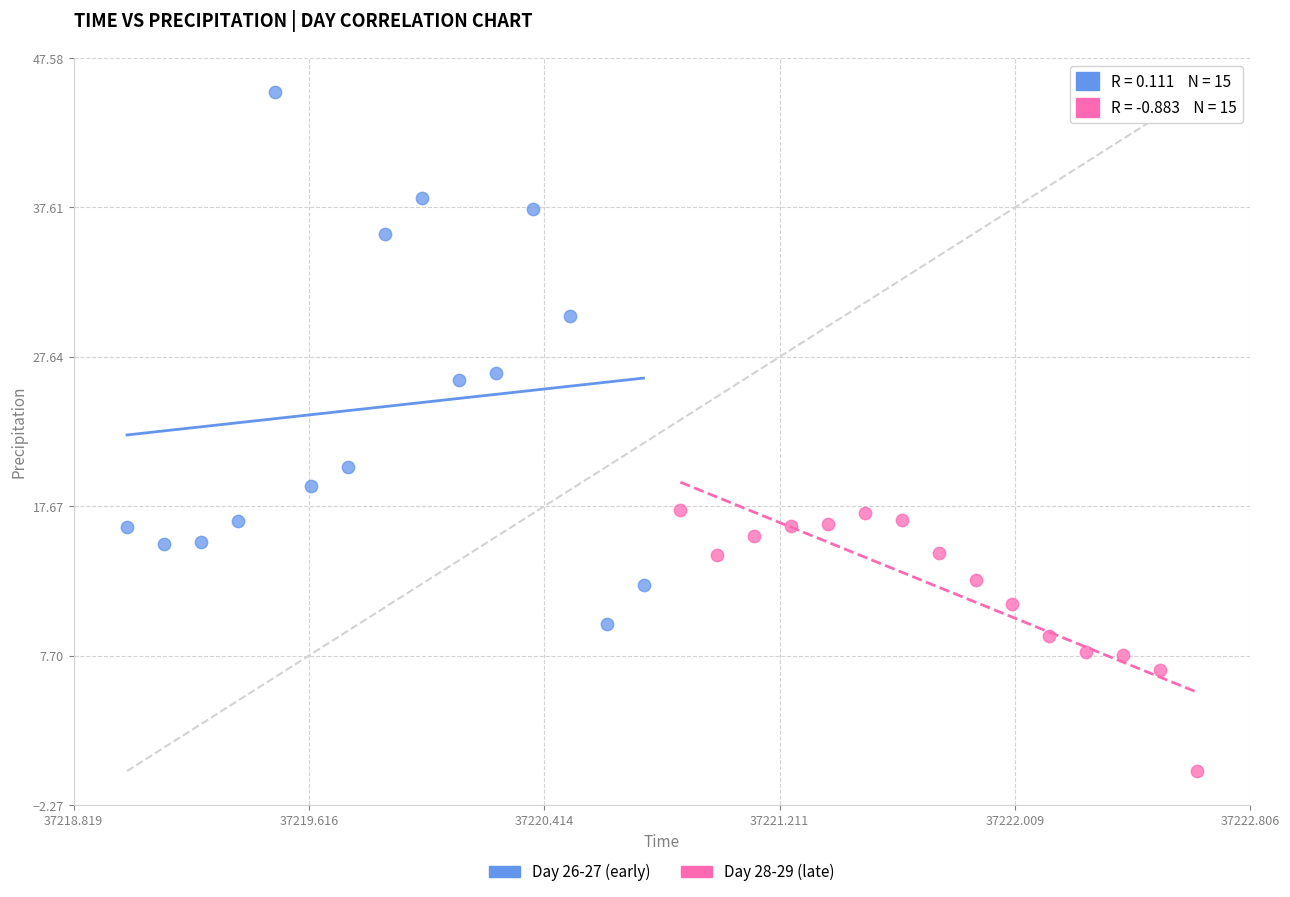

Which series reaches the minimum Y coordinate?

Day 28-29 (late)